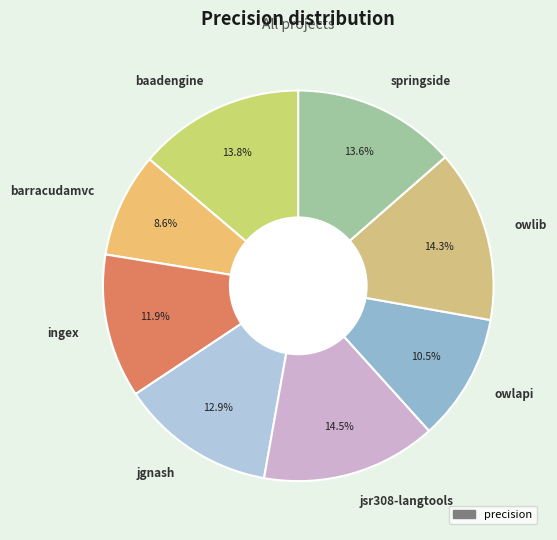

Which slice is the smallest?

barracudamvc